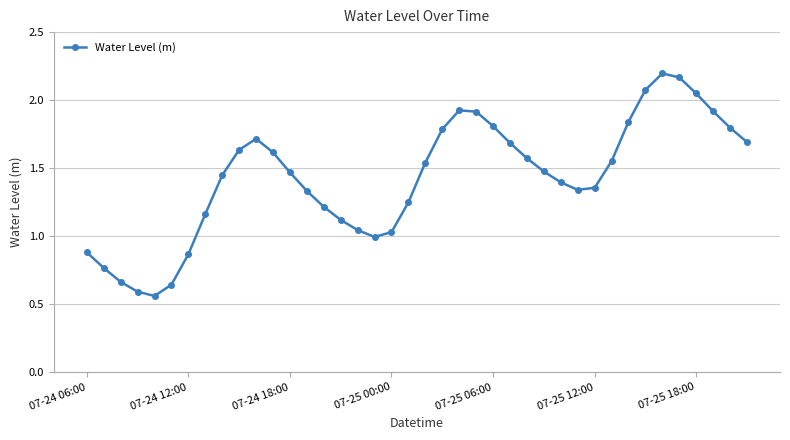

What is the sum of all values?

57.1